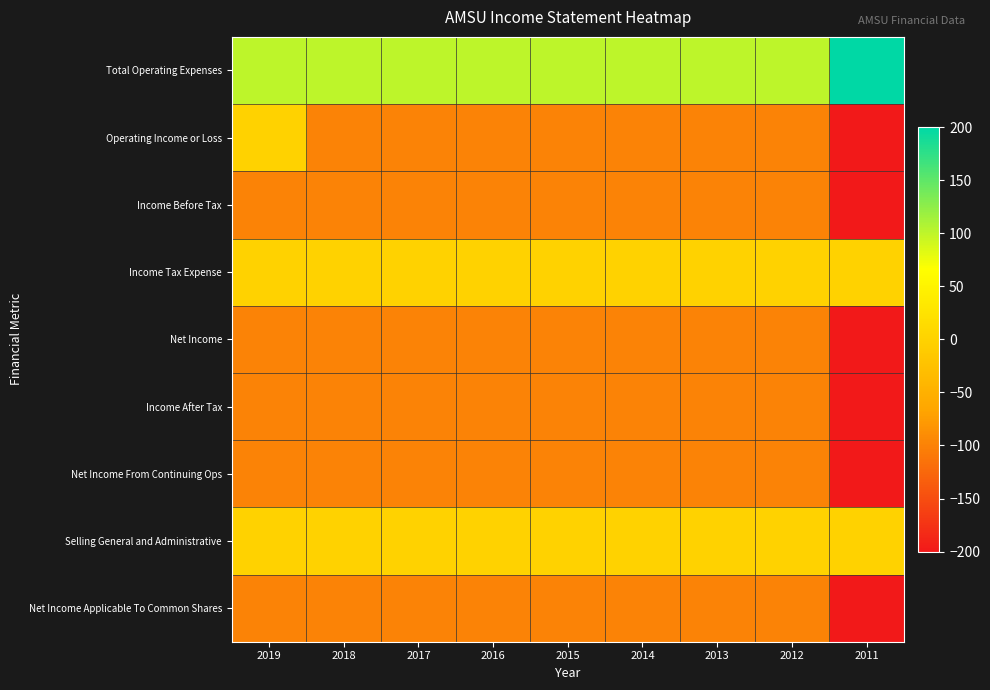

At 2017, list the series in order from largest to smallest.

Total Operating Expenses, Income Tax Expense, Selling General and Administrative, Operating Income or Loss, Income Before Tax, Net Income, Income After Tax, Net Income From Continuing Ops, Net Income Applicable To Common Shares